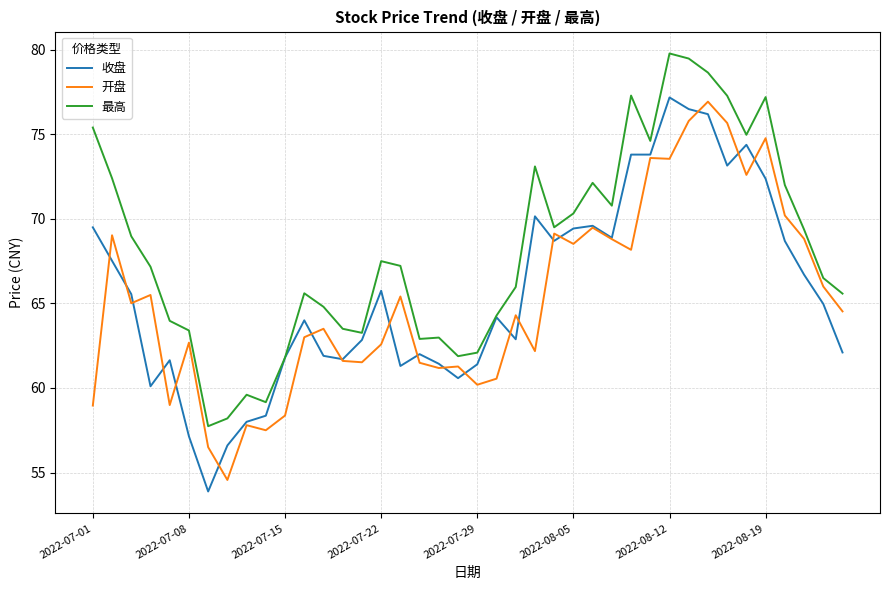

Does the chart display data point markers on the line(s)?

No